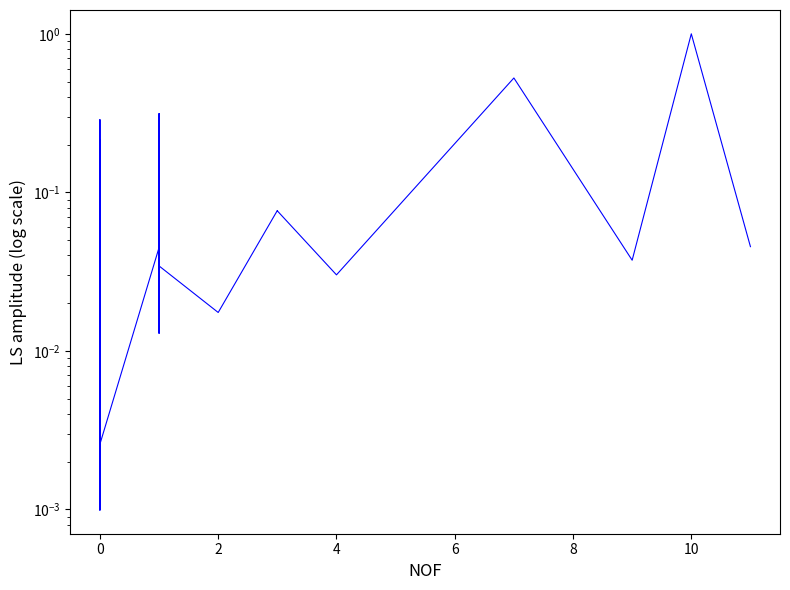

What is the average value?

0.1